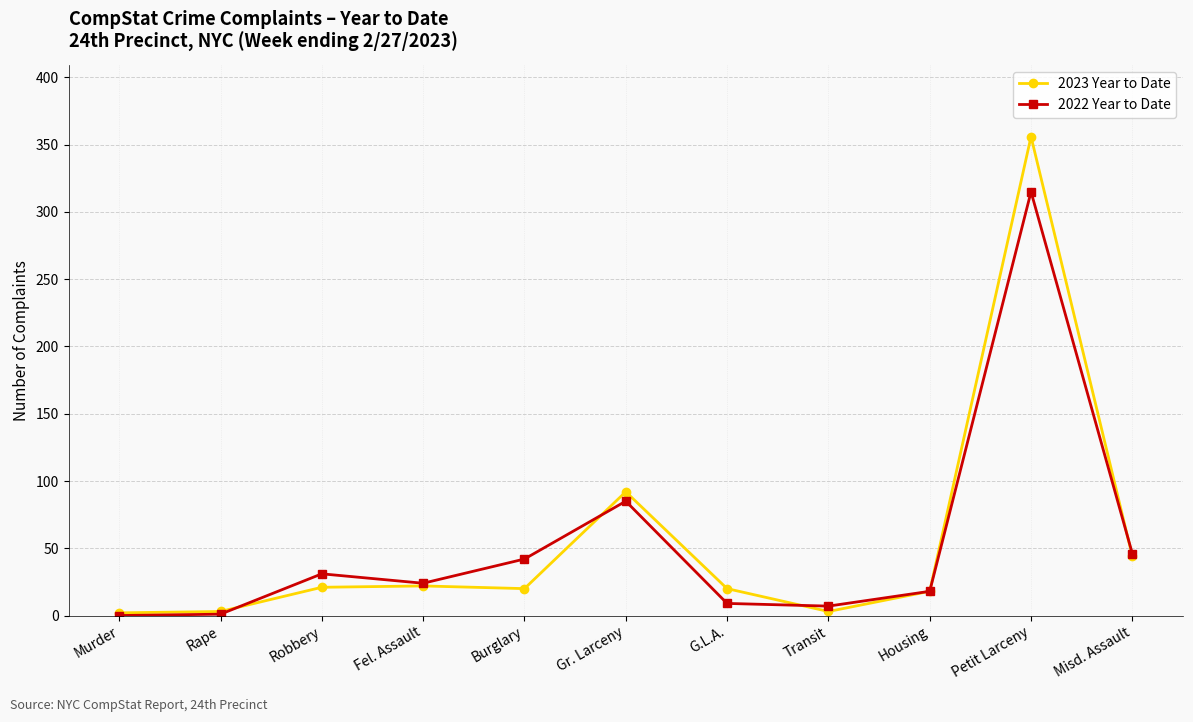

True or false: 2023 Year to Date has more than 1 points higher than both neighbors.

True